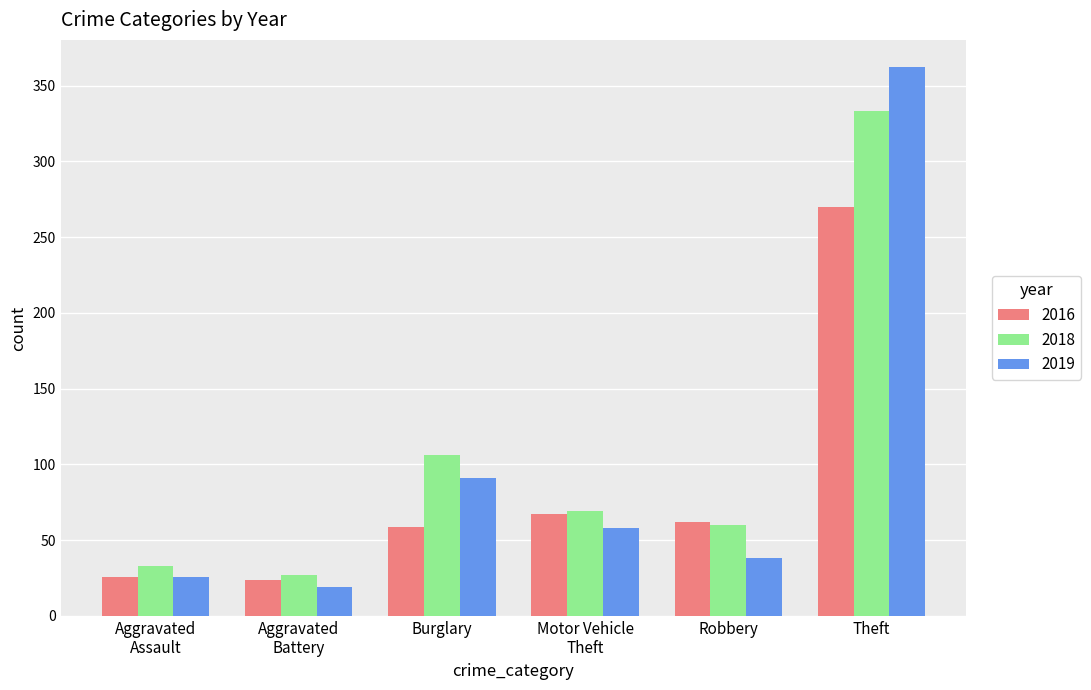

Which series has the largest range (max minus min)?

2019